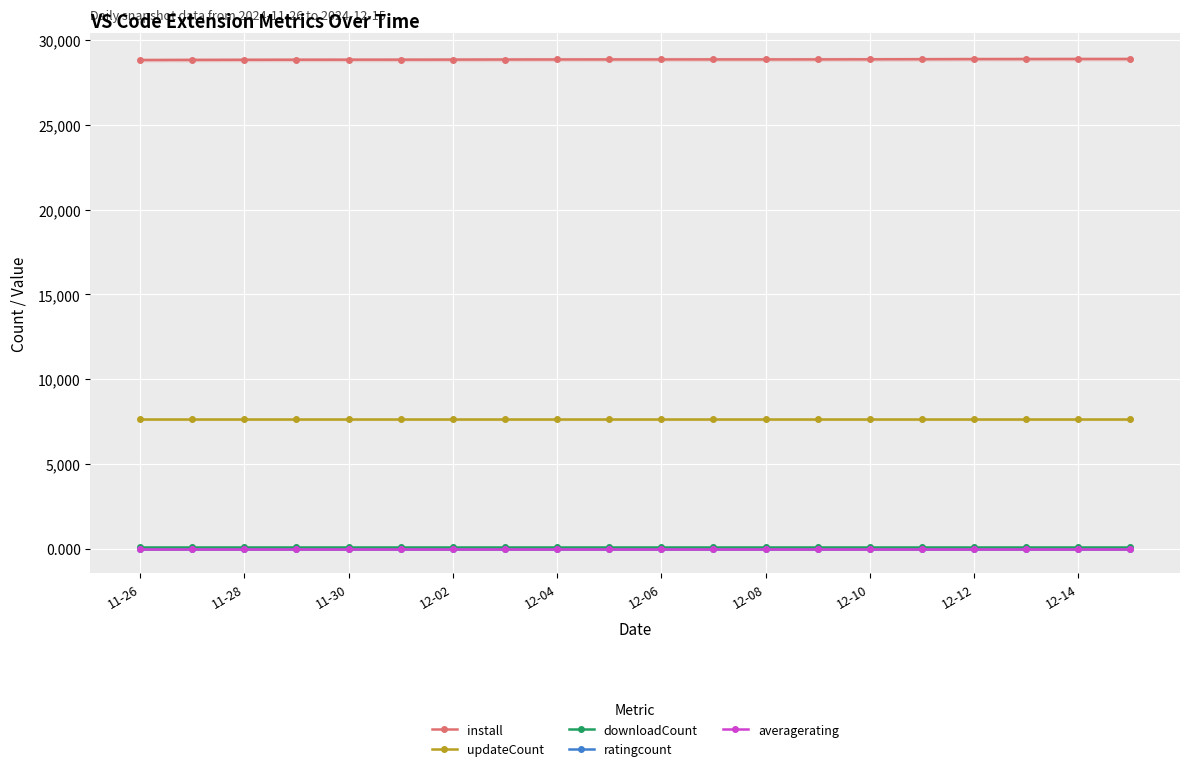

What are all the series names shown in the legend?

install, updateCount, downloadCount, ratingcount, averagerating